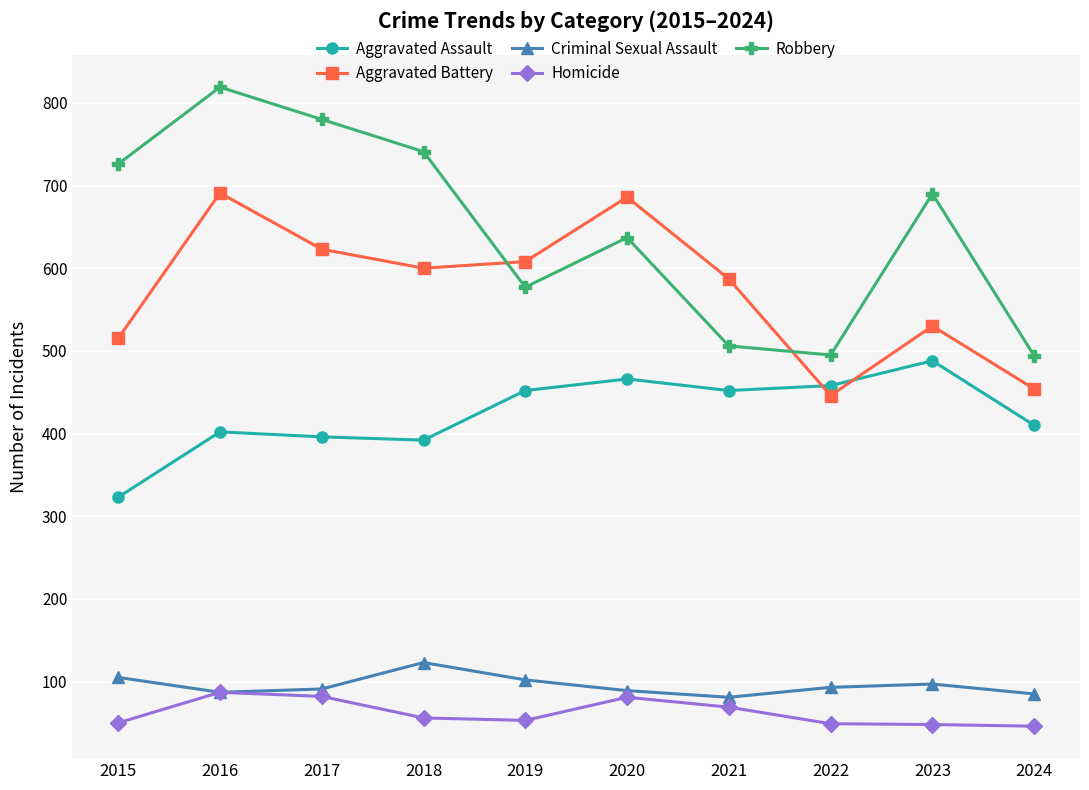

Which series has the largest total across all categories?

Robbery